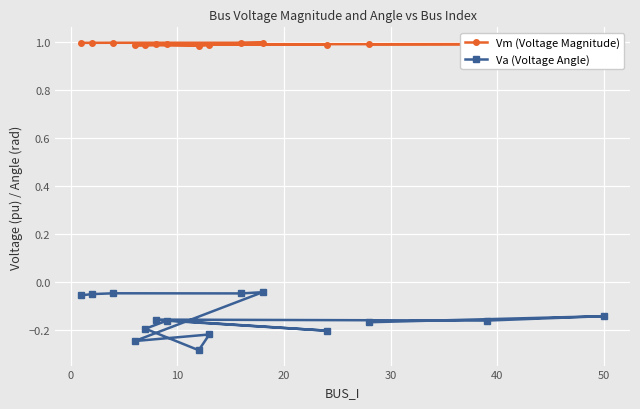

True or false: Vm (Voltage Magnitude) has more than 1 interior local peaks.

True